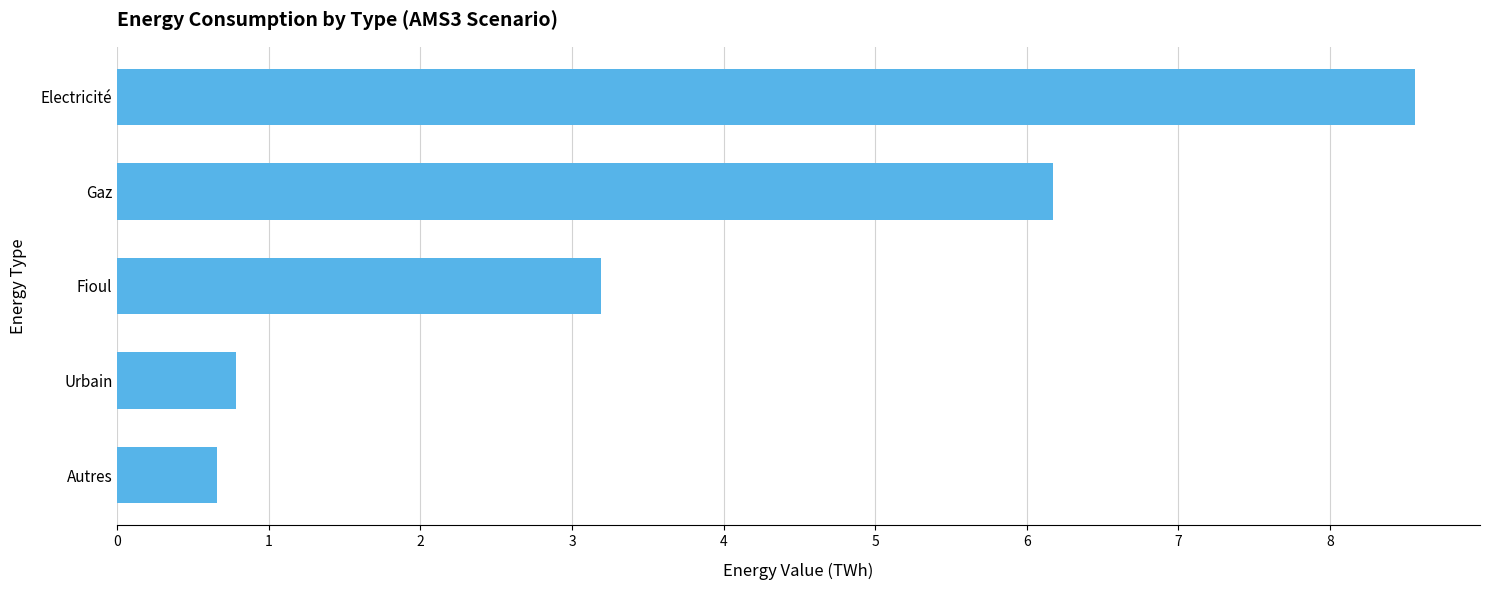

Which category has the lowest value across all series?

Autres